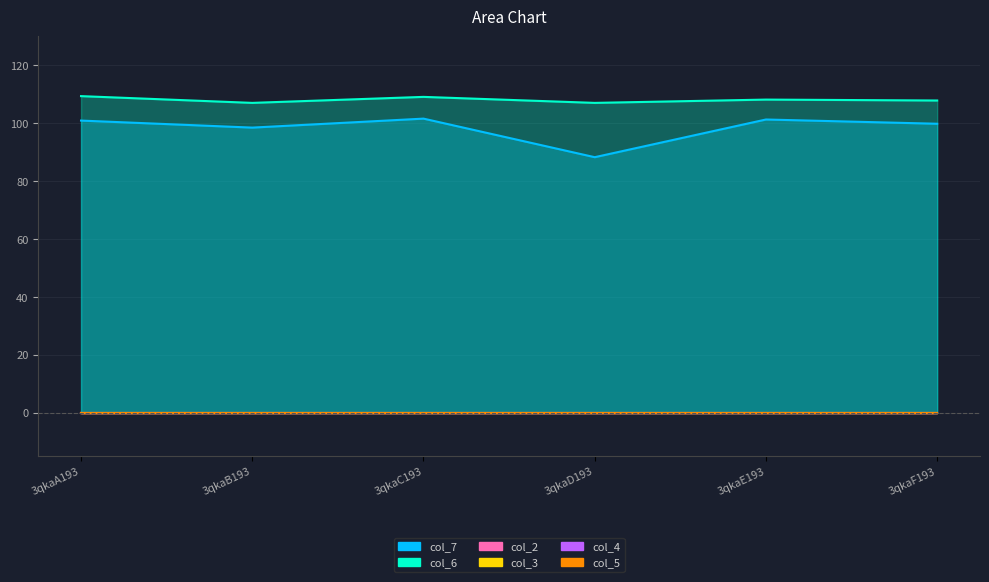

What is the label of the 3rd point from the left?

3qkaC193